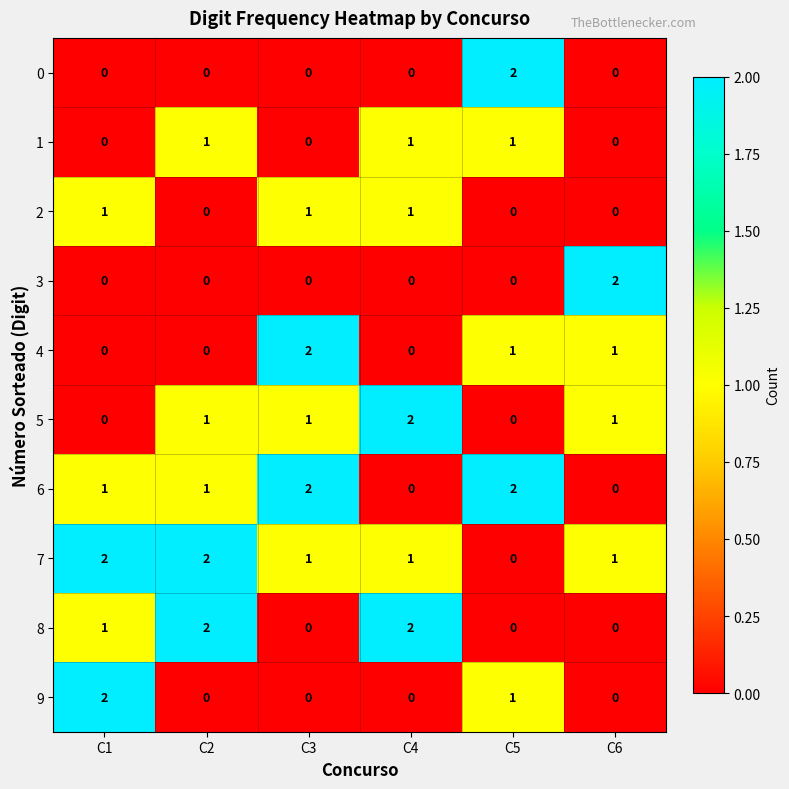

Which category has the highest value in the 9 series?

C1